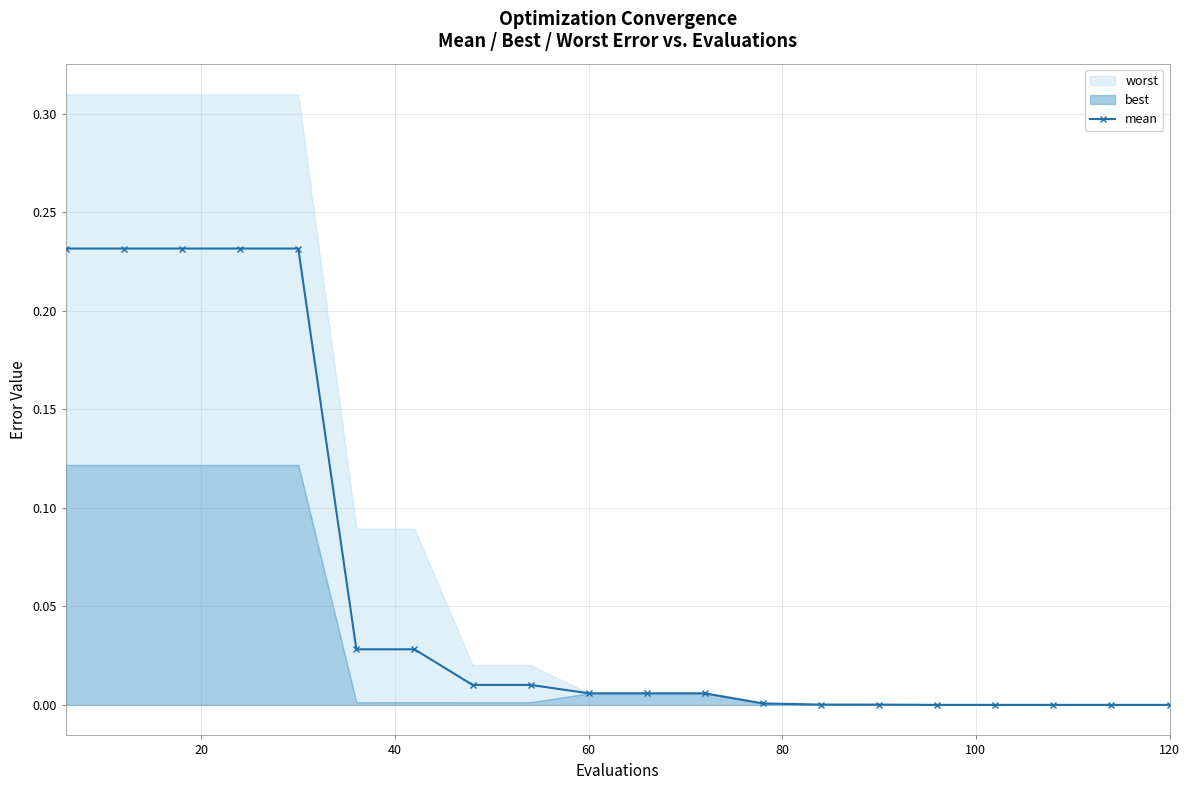

True or false: there are more than 2 points higher than both neighbors.

False